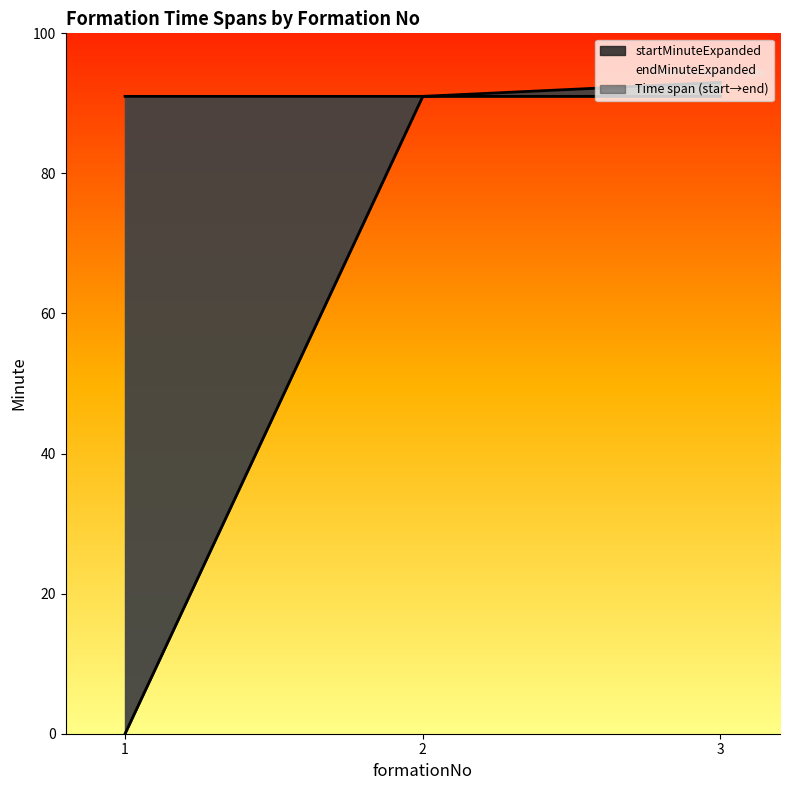

How many categories are shown in the chart?

3